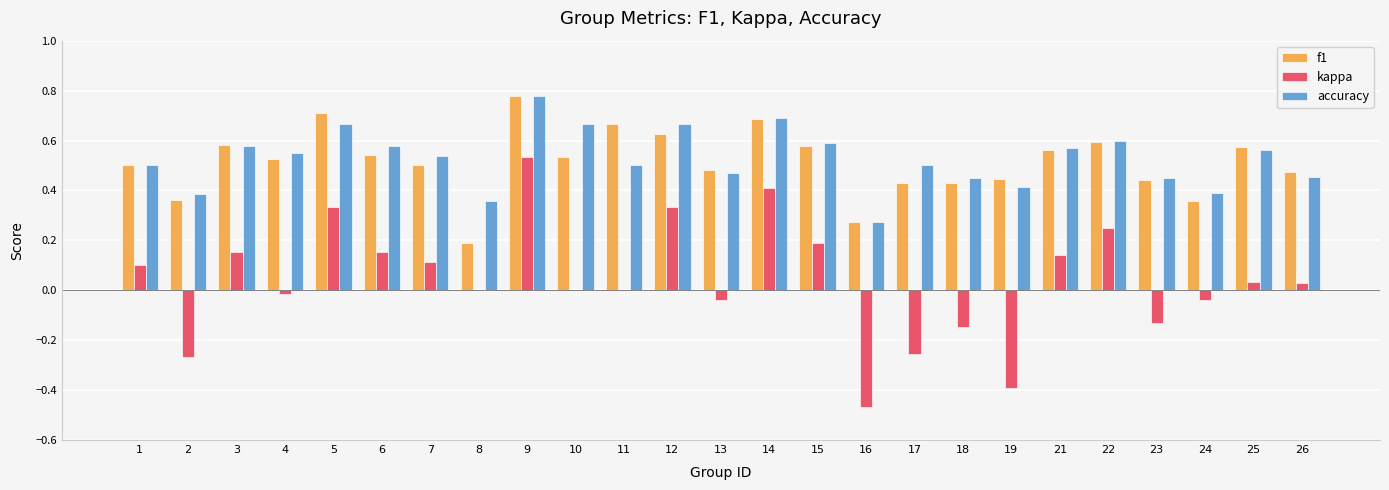

What is the total value across all series at 26?

1.0